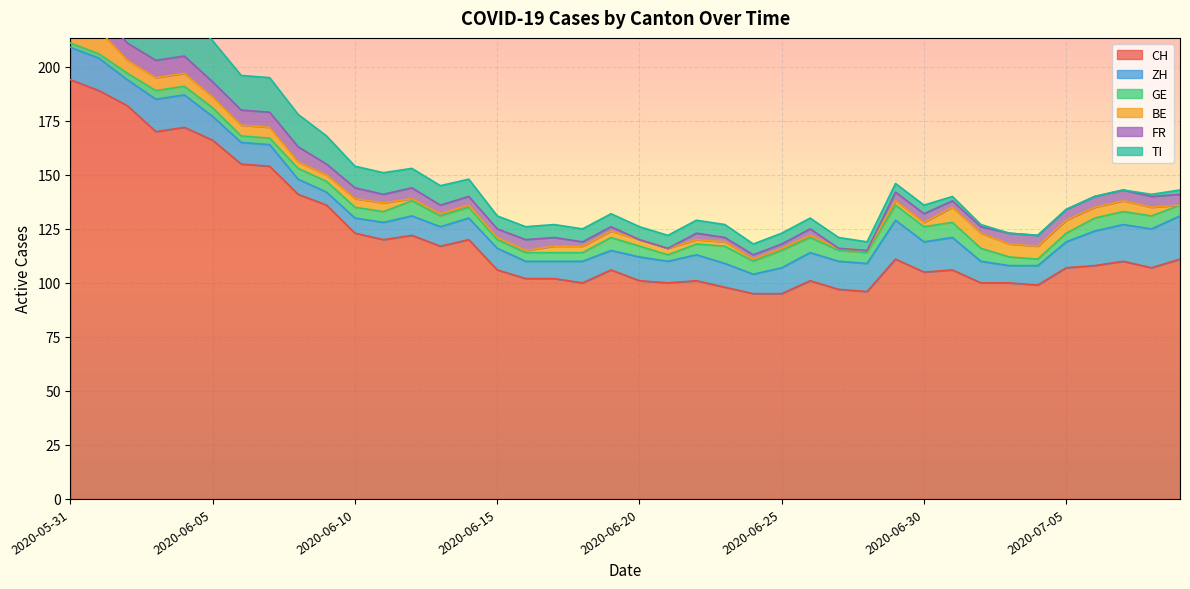

What is the difference between the highest and lowest values at 2020-06-21?

100